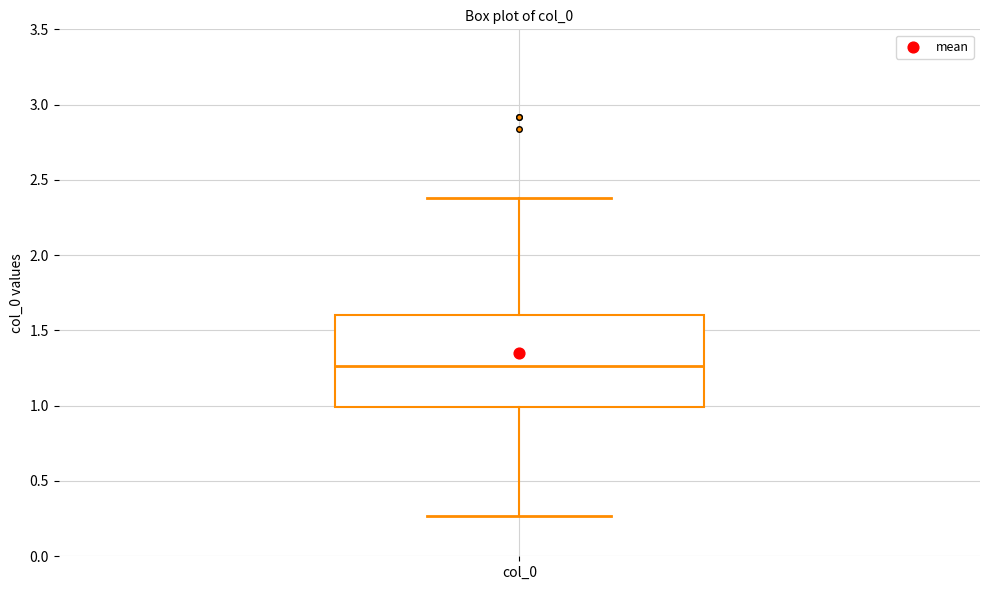

Transcribe this box plot: give where the median line is, the range the box spans, and where the two whiskers end, as read against the y-axis. The values are not printed on the chart, so give them approximately, as read against the axis.

median 1.25, box 1.00 to 1.60, whiskers 0.25 to 2.40